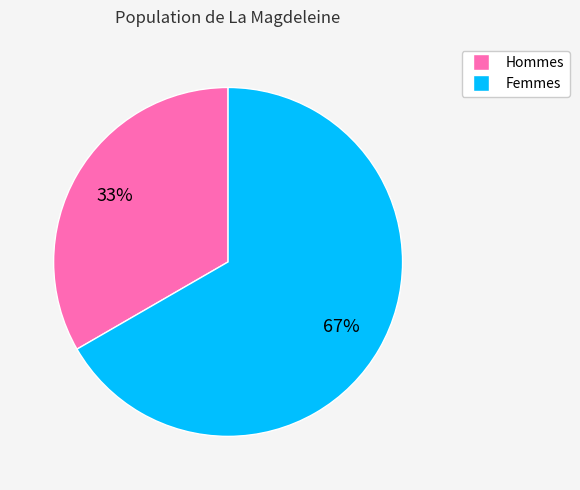

Which has a higher value, Hommes or Femmes?

Femmes